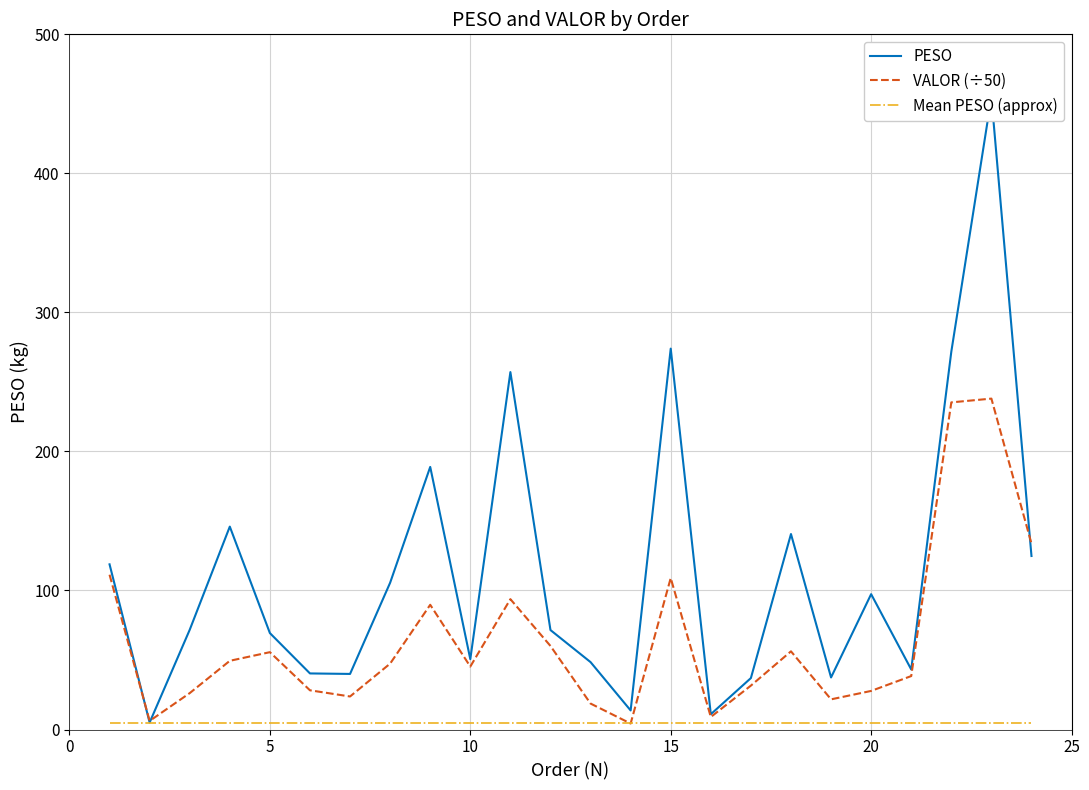

Is it true that PESO equals 72.7 at 23?

False